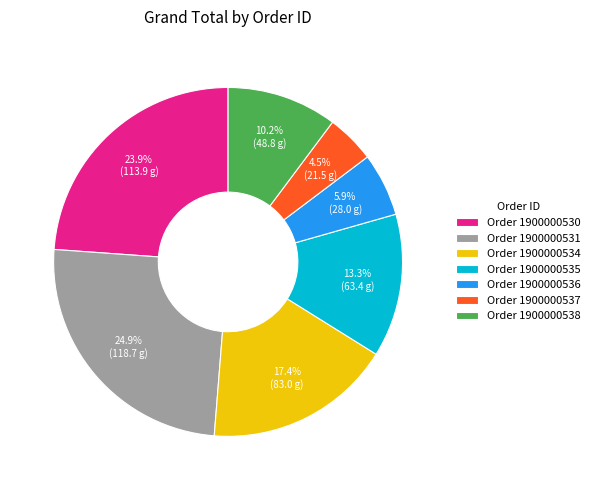

Does Order 1900000536 account for over 50% of the chart?

No